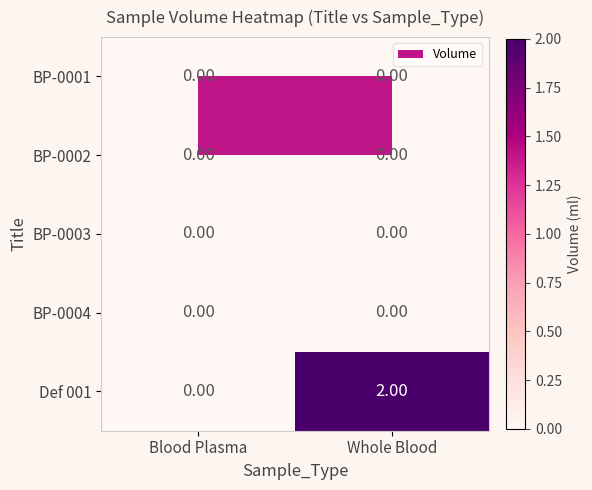

What is the difference between the highest and lowest values at Whole Blood?

2